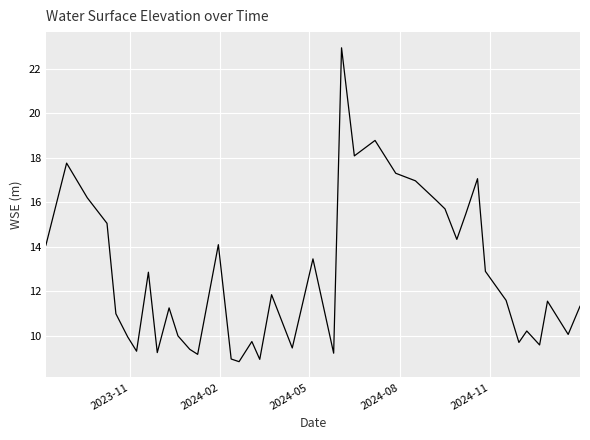

What is the smallest value displayed?

8.8